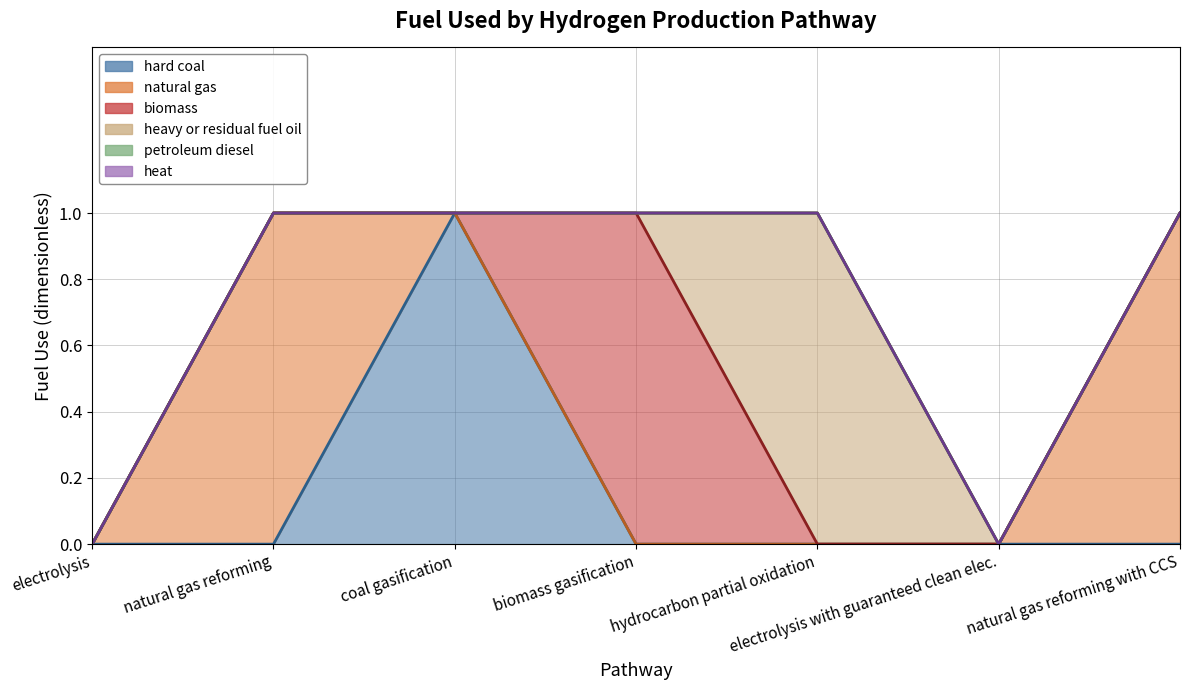

At how many categories does at least one series exceed 0?

5